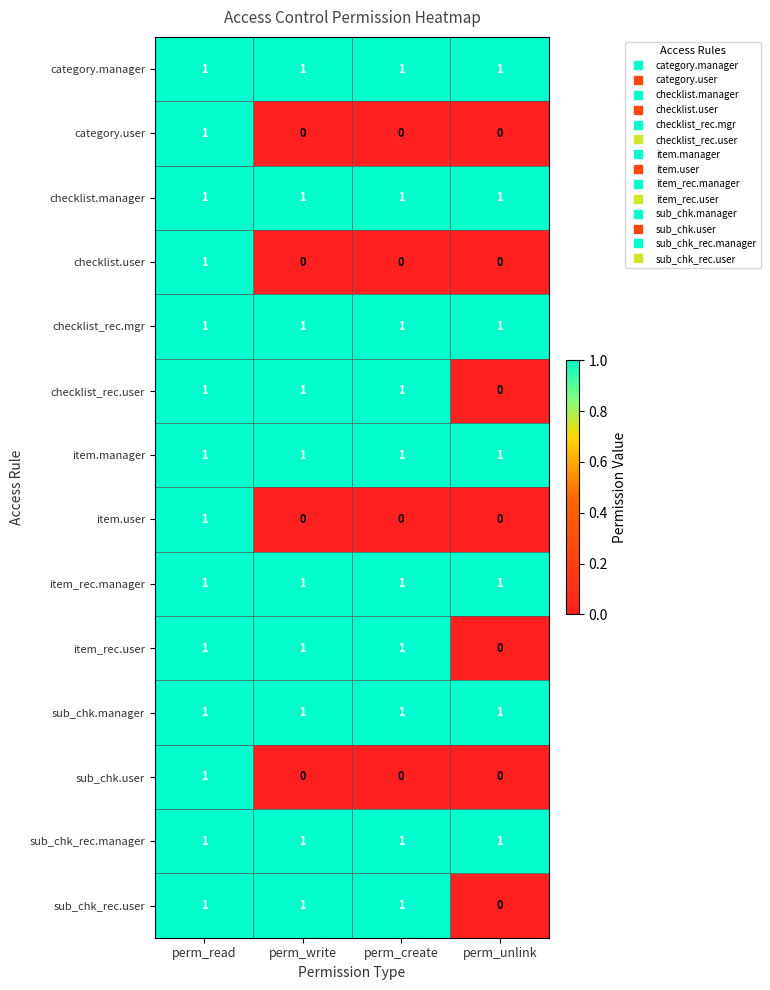

How many series are shown in this chart?

14